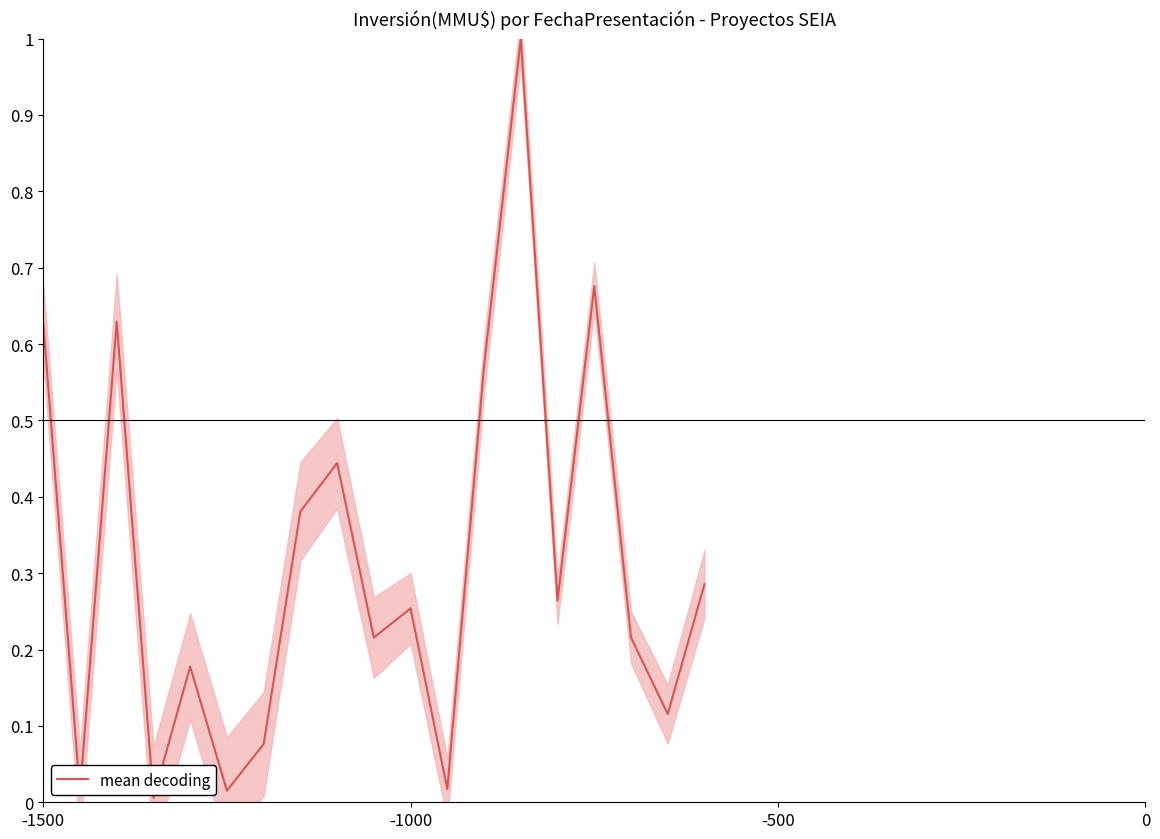

Reading right to left, extract all data points from this chart.

0.3	0.1	0.2	0.7	0.3	1.0	0.6	0.0	0.3	0.2	0.4	0.4	0.1	0.0	0.2	0.0	0.6	0.0	0.6